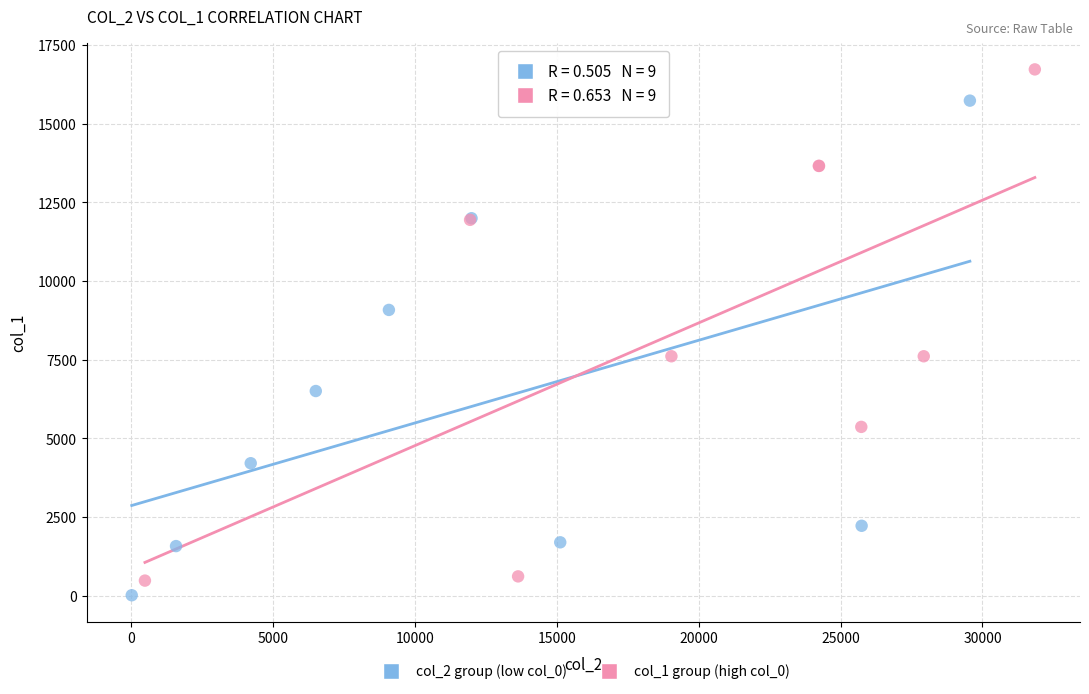

Which series reaches the maximum Y coordinate?

col_1 group (high col_0)